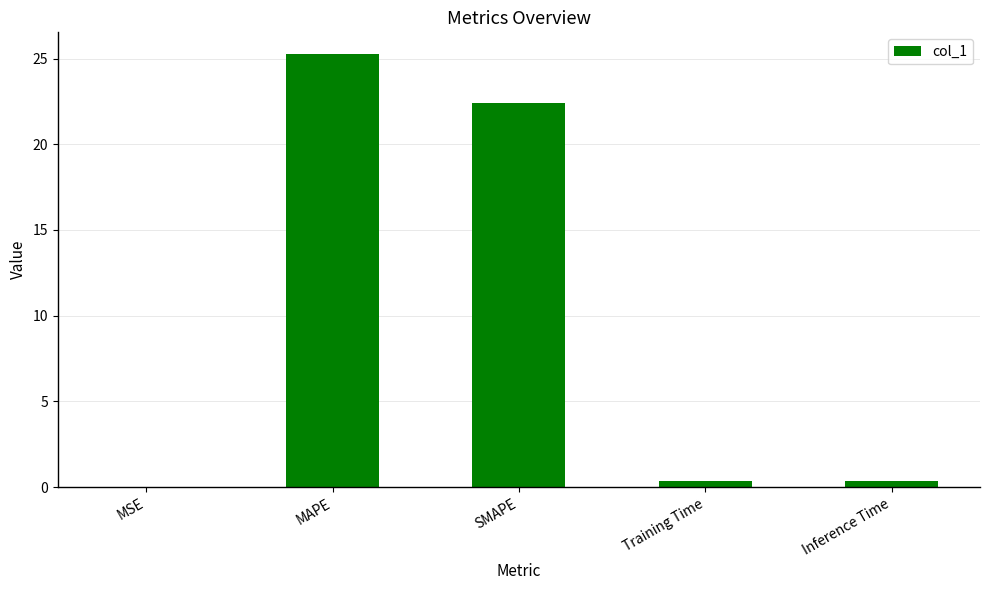

Which has a higher value, Inference Time or SMAPE?

SMAPE